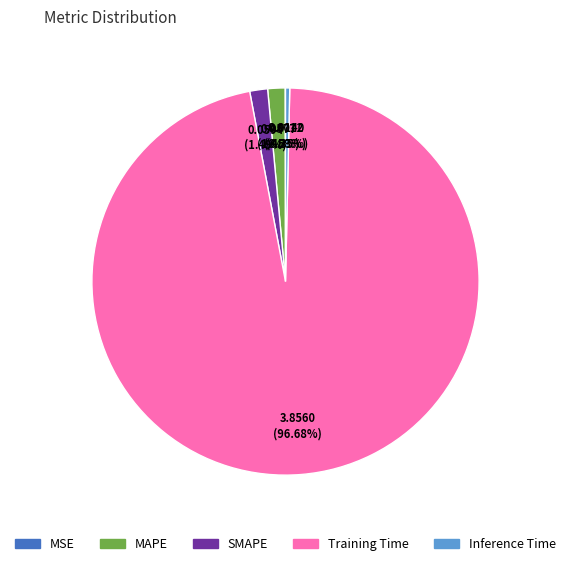

Which slice is the largest?

Training Time